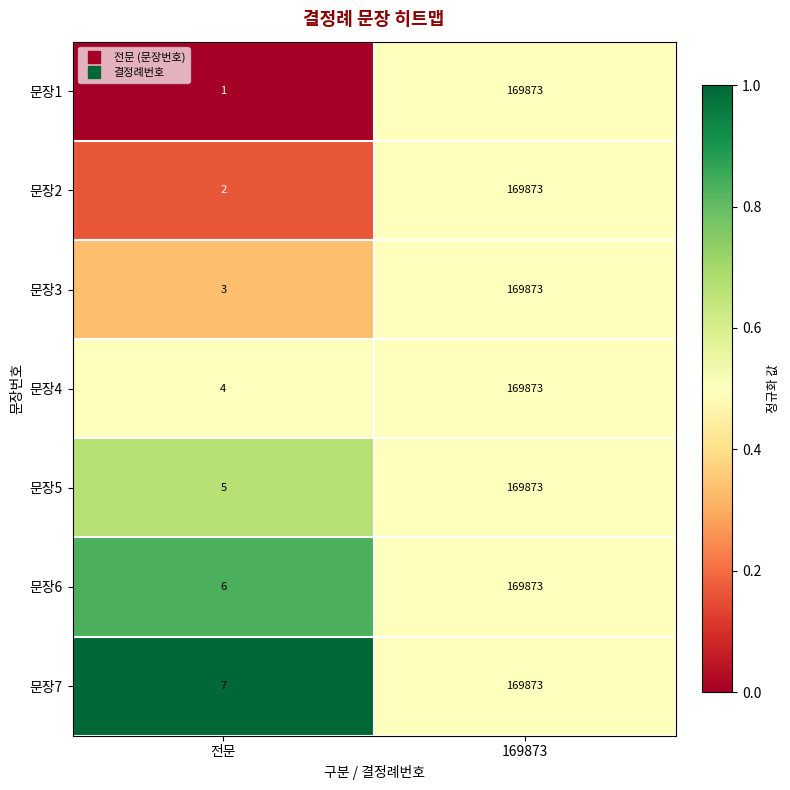

Which series has the largest total across all categories?

문장7